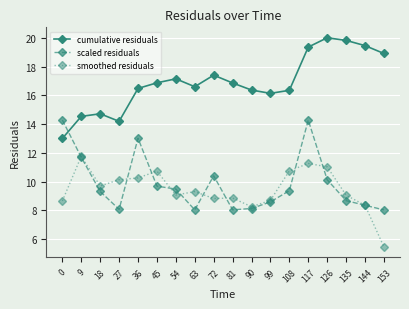

Which series changed the most between 27 and 45?

cumulative residuals